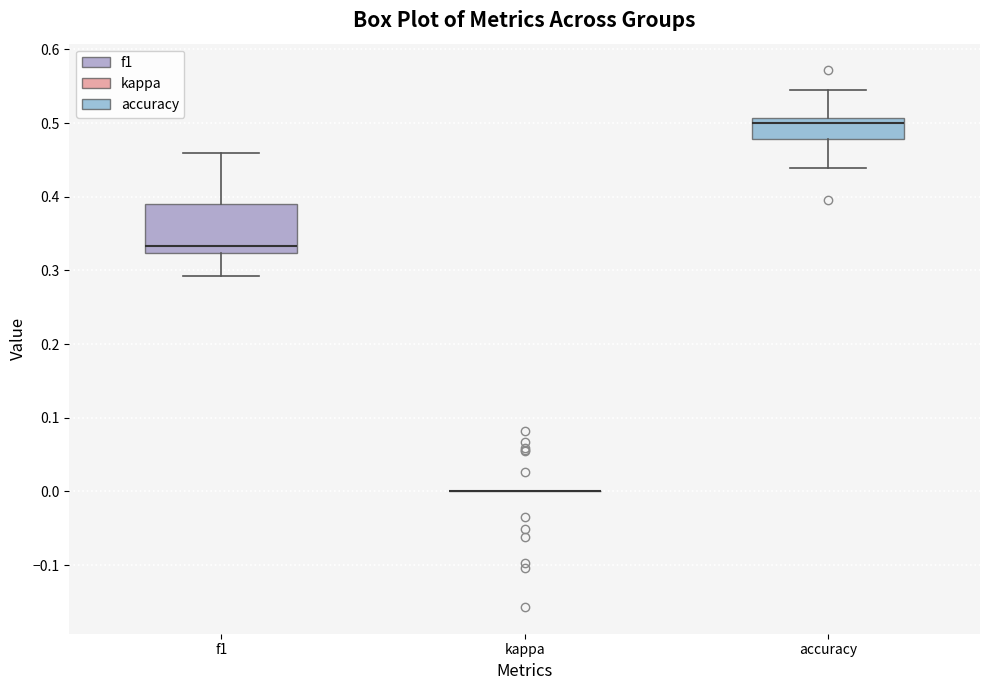

Which box is the tallest, from its lower edge to its upper edge?

f1